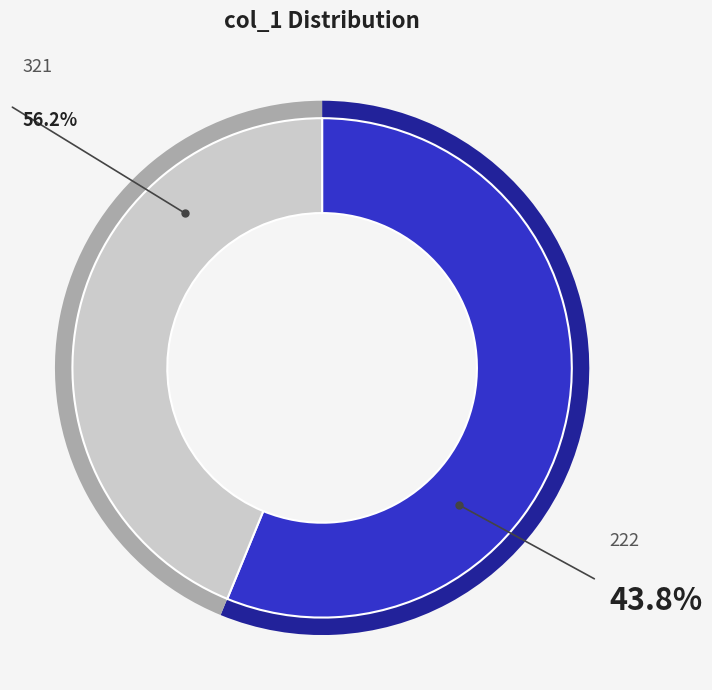

To the nearest percent, what percentage of the pie is 222?

44%